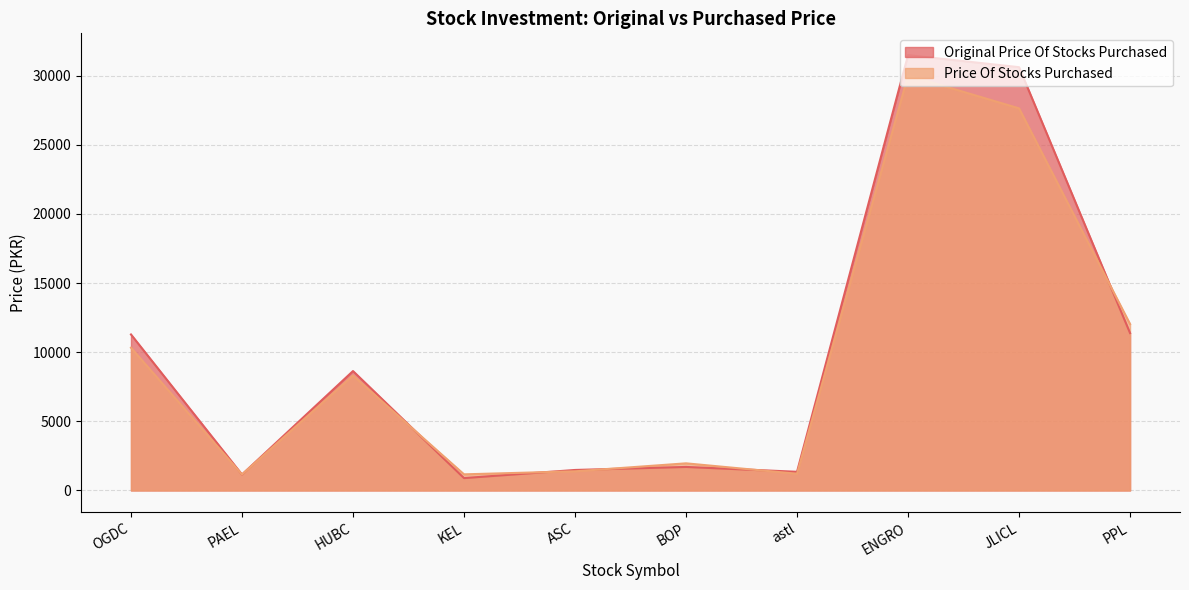

What is the maximum value shown in the chart?

31492.0